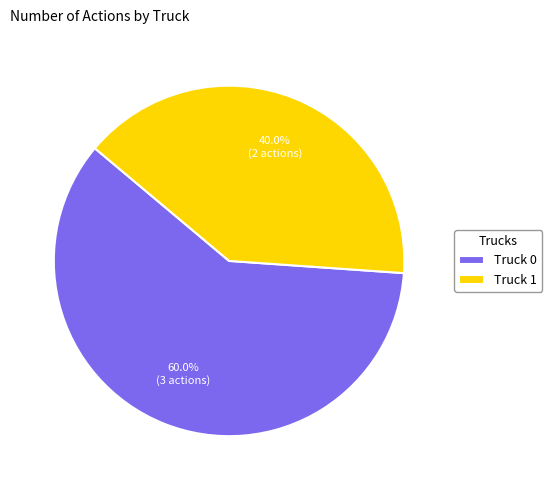

How many slices are in this pie chart?

2